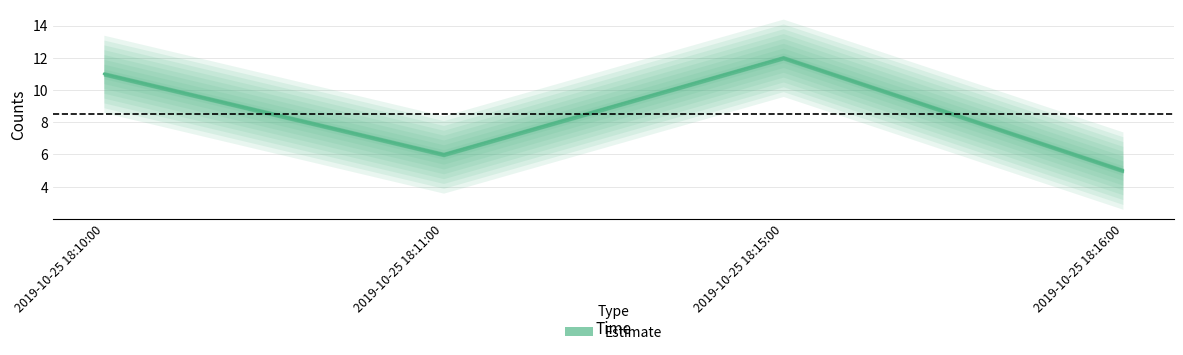

The value at 2019-10-25 18:11:00 is 3. True or false?

False